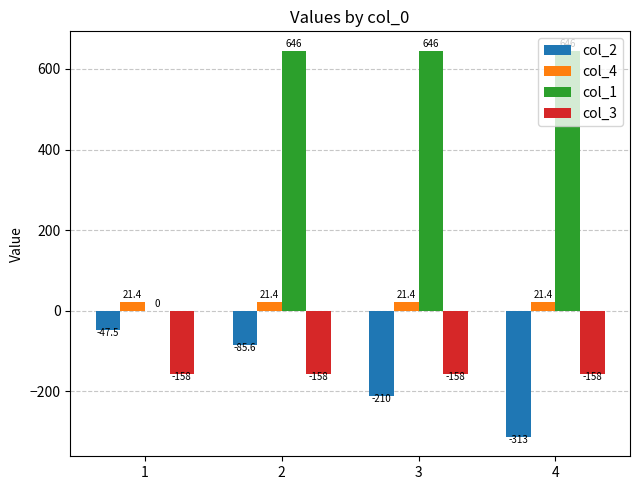

Reading right to left, list all the values displayed in this chart.

col_2: -312.9	-210.2	-85.6	-47.5
col_4: 21.4	21.4	21.4	21.4
col_1: 645.5	645.5	645.5	0.0
col_3: -157.7	-157.7	-157.7	-157.7